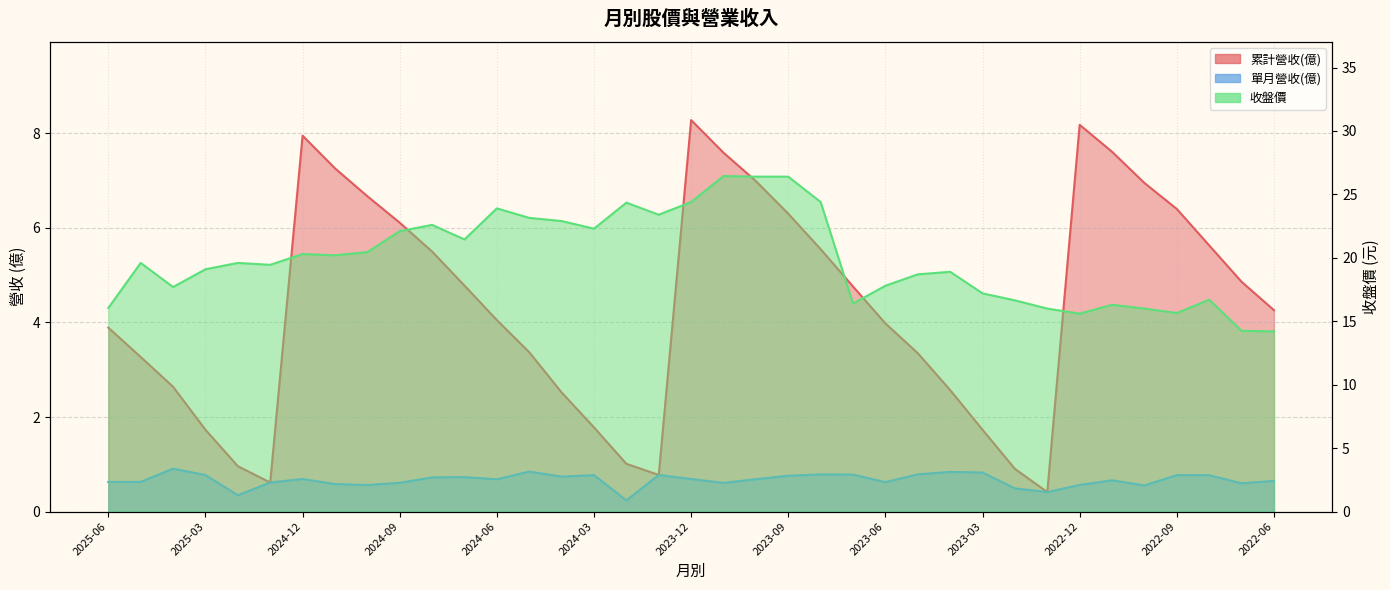

What position from the left is 2024-02?

17